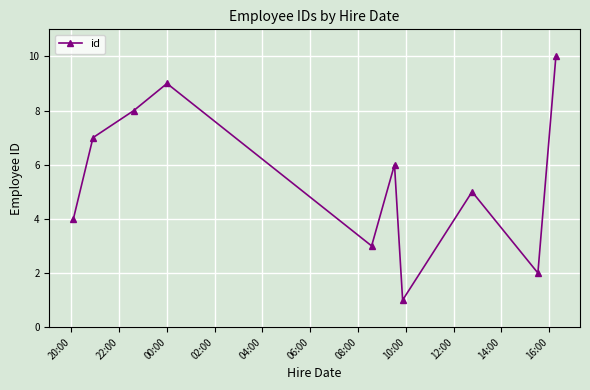

How many interior local valleys (lower than both neighbors) does the data have?

3